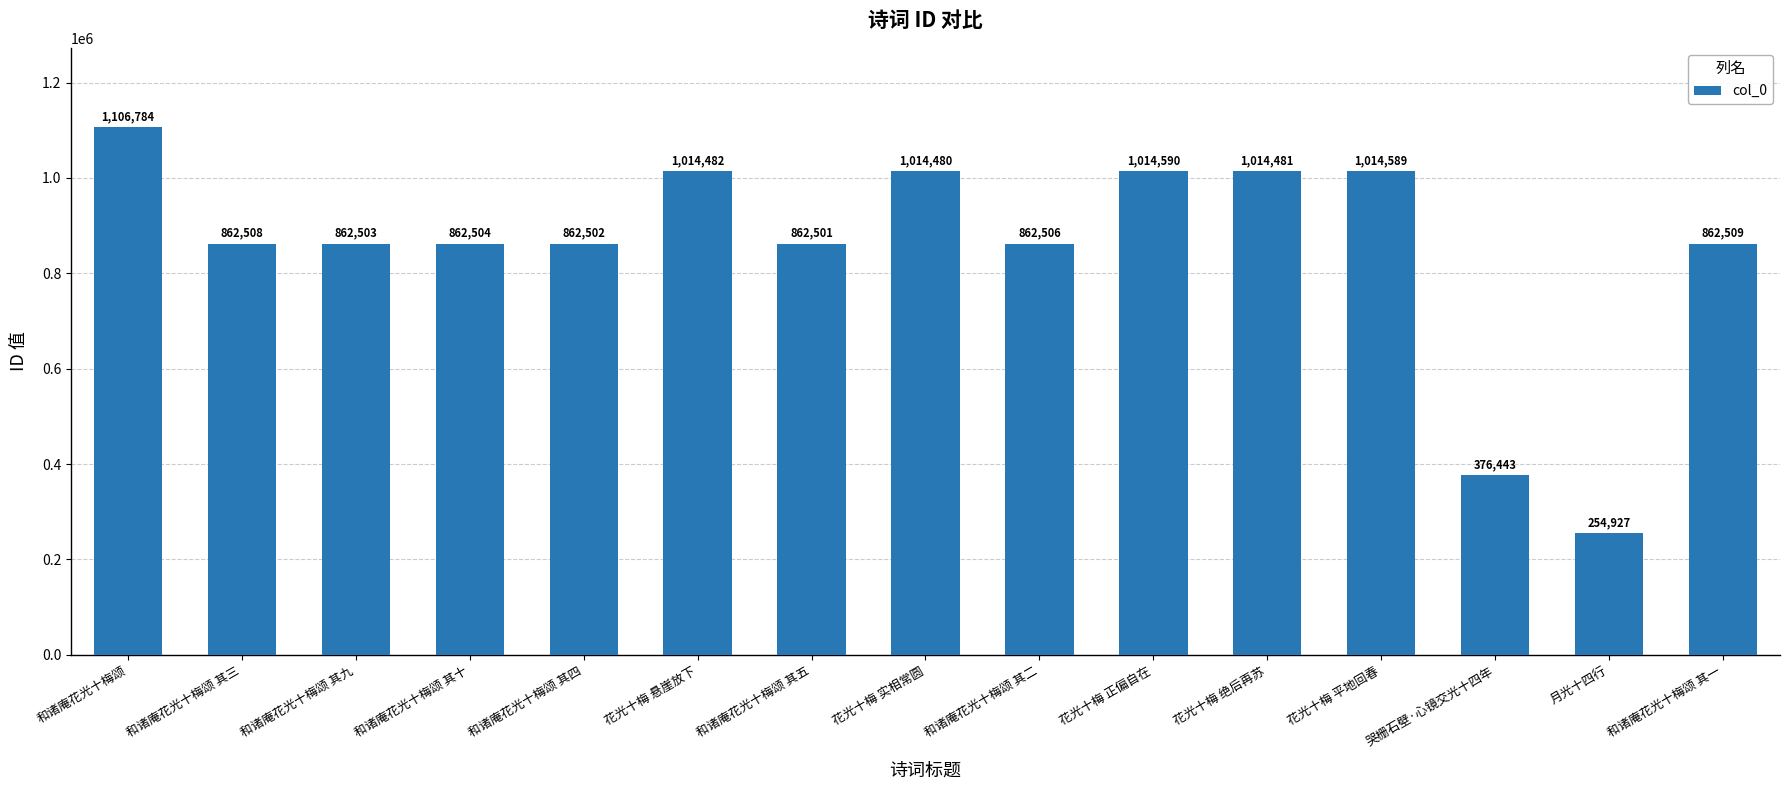

What is the label of the 7th bar from the right?

和诸庵花光十梅颂 其二